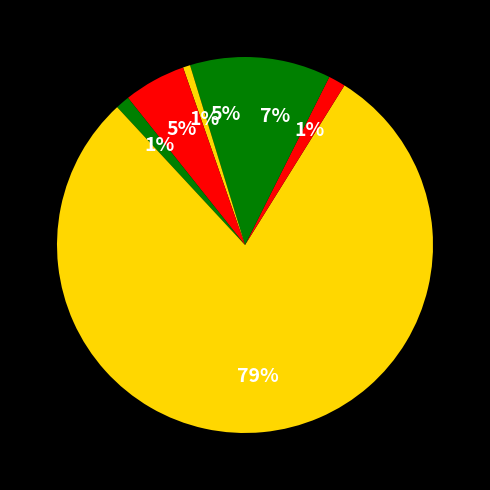

Count the number of slices in the pie.

7